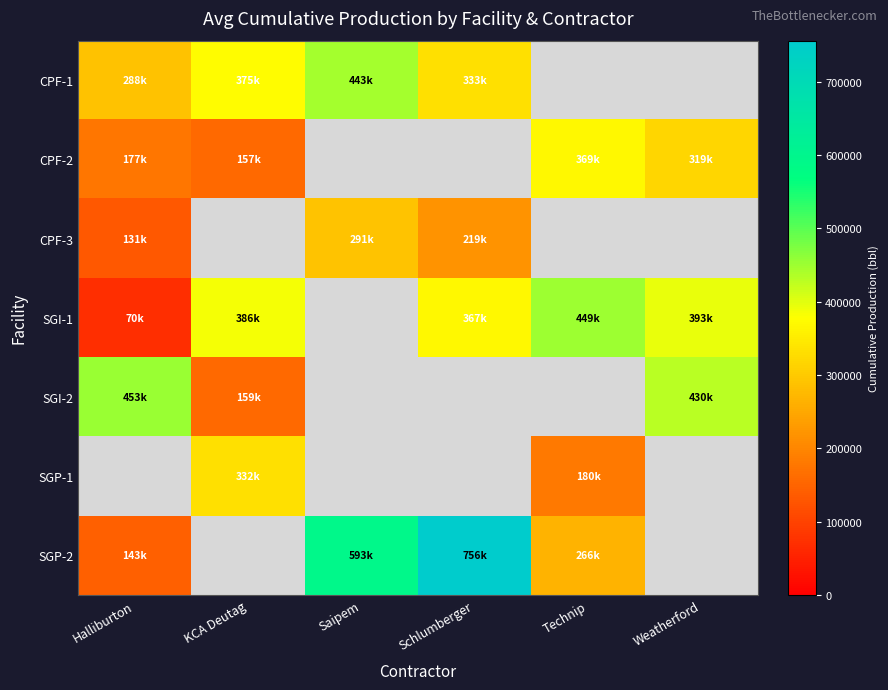

Is the value of SGI-1 at Halliburton greater than the value of SGP-2 at Technip?

No